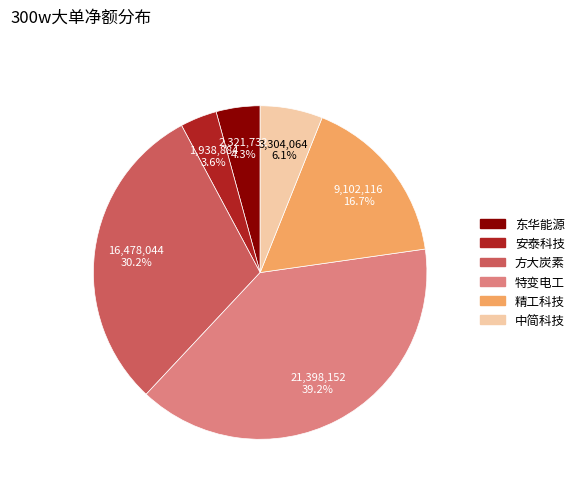

Does any single category account for the majority?

No